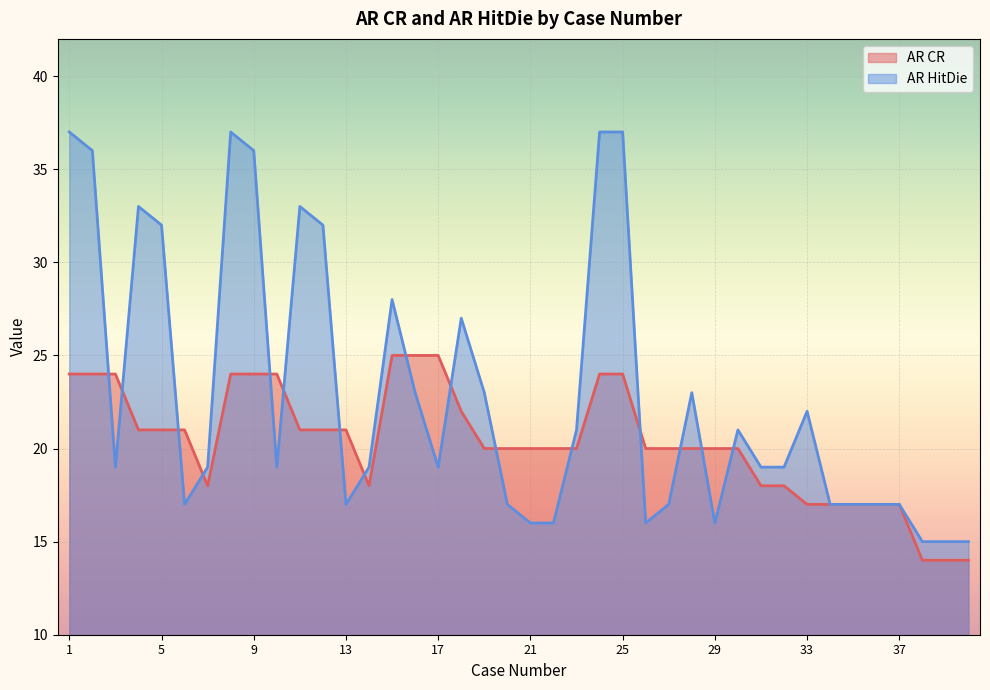

What is the difference between the highest and lowest values at 24?

13